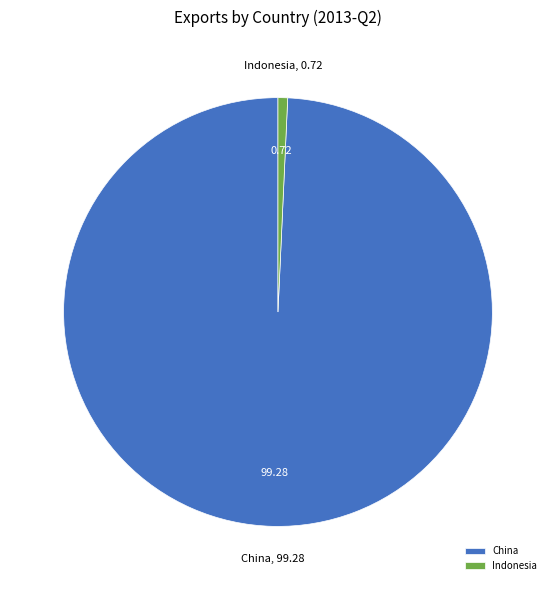

Is there a majority slice in this chart?

Yes